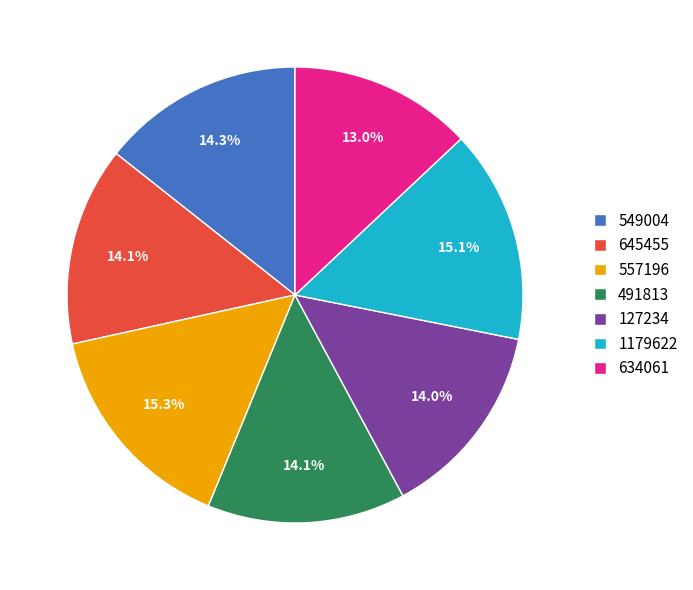

Which category has the smallest portion of the pie?

634061